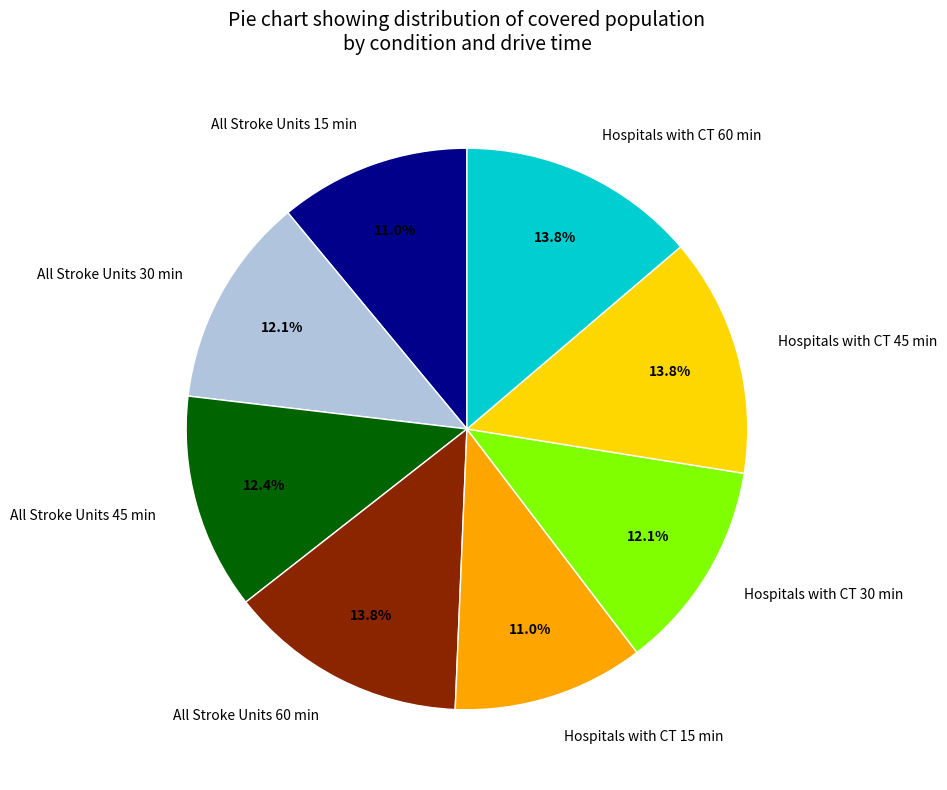

Is there any slice that represents more than half of the pie?

No